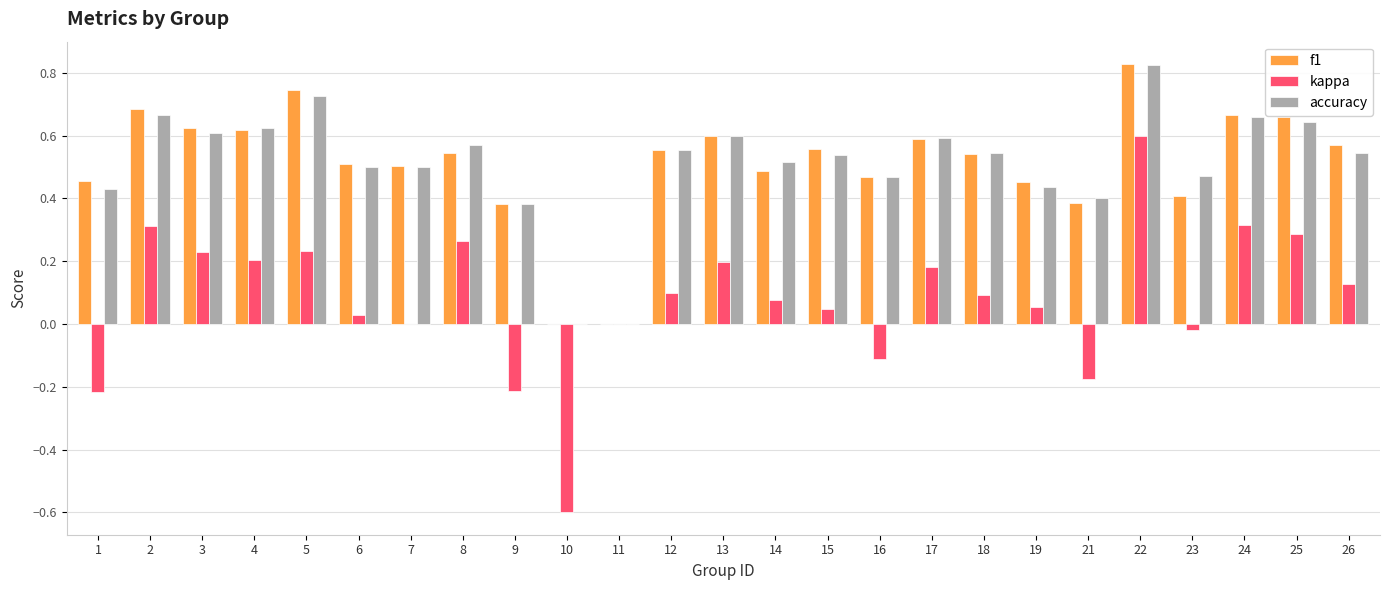

What is the total value across all series at 5?

1.7